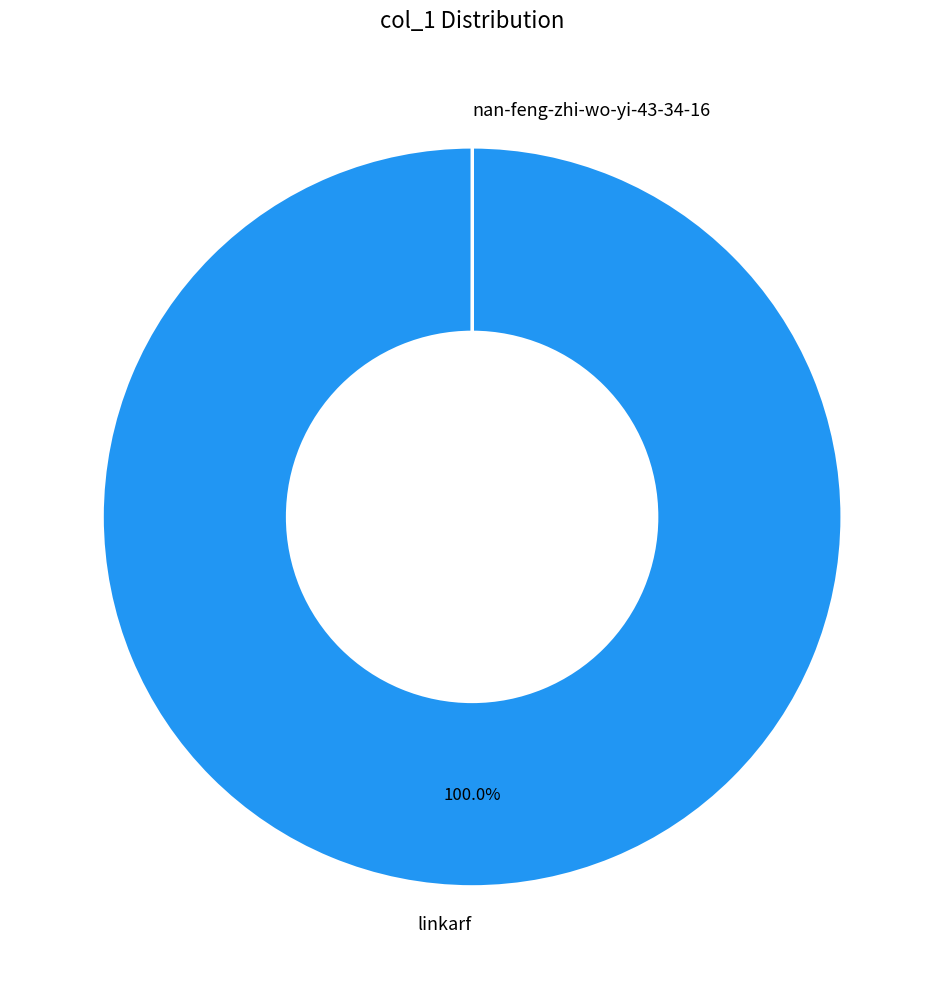

What percentage is the linkarf slice, to the nearest percent?

100%